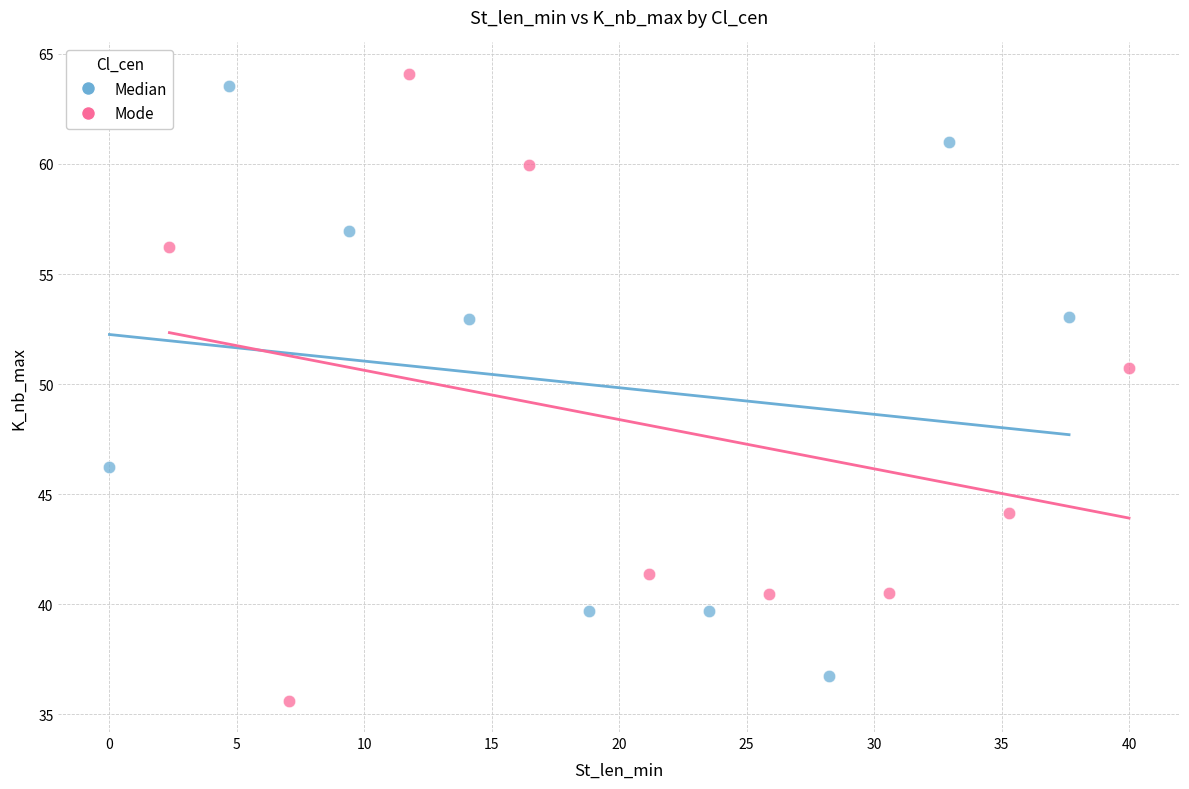

Which series has the largest Y range (max minus min)?

Mode